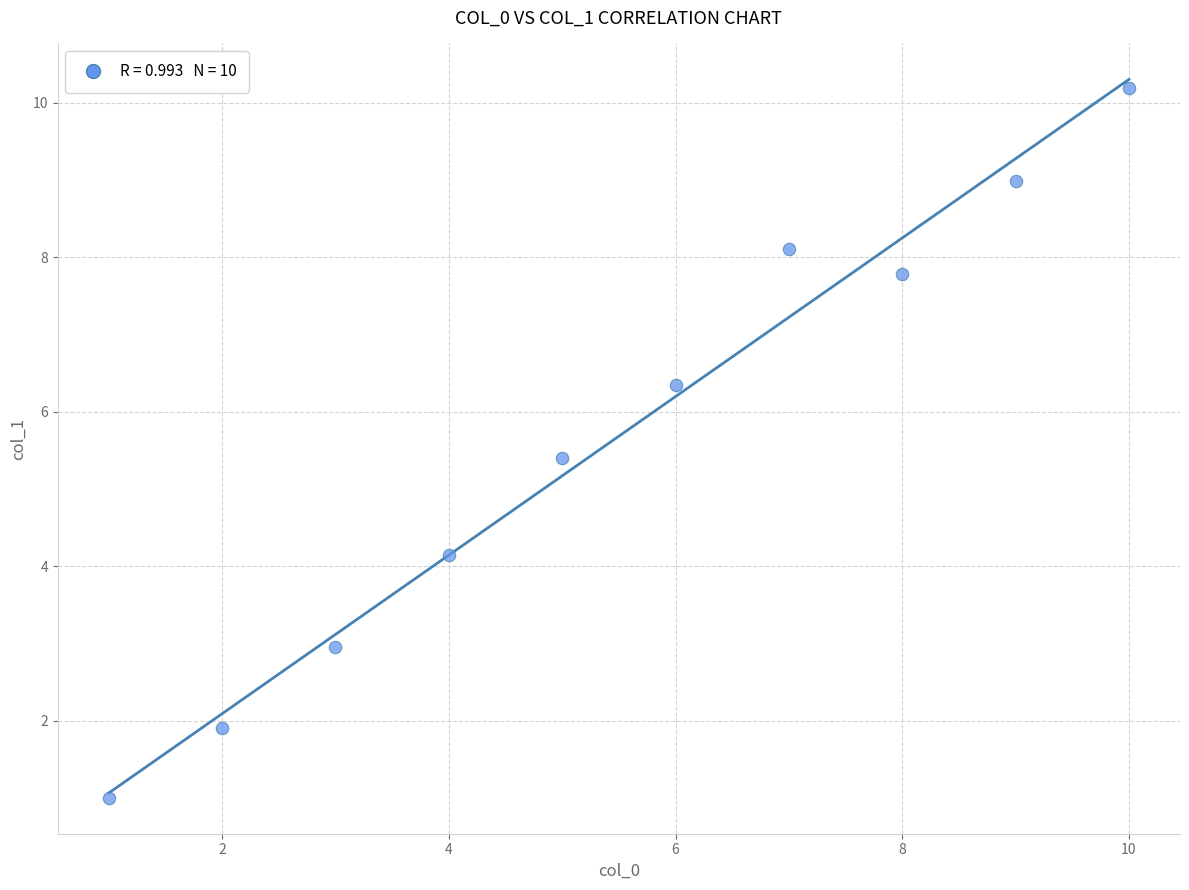

What is the average X value?

5.5